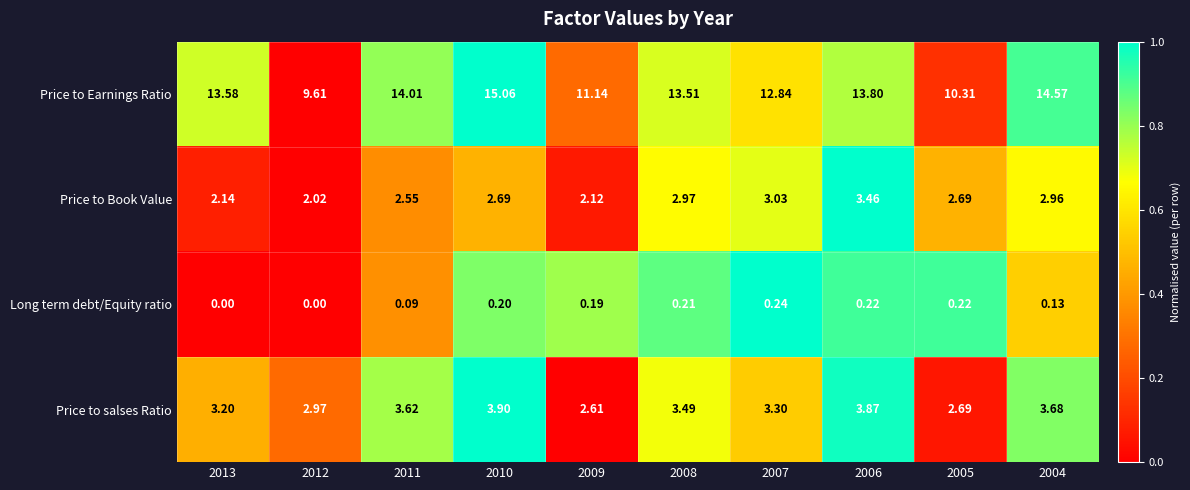

List the series in order of their peak value, highest first.

Price to Earnings Ratio, Price to salses Ratio, Price to Book Value, Long term debt/Equity ratio